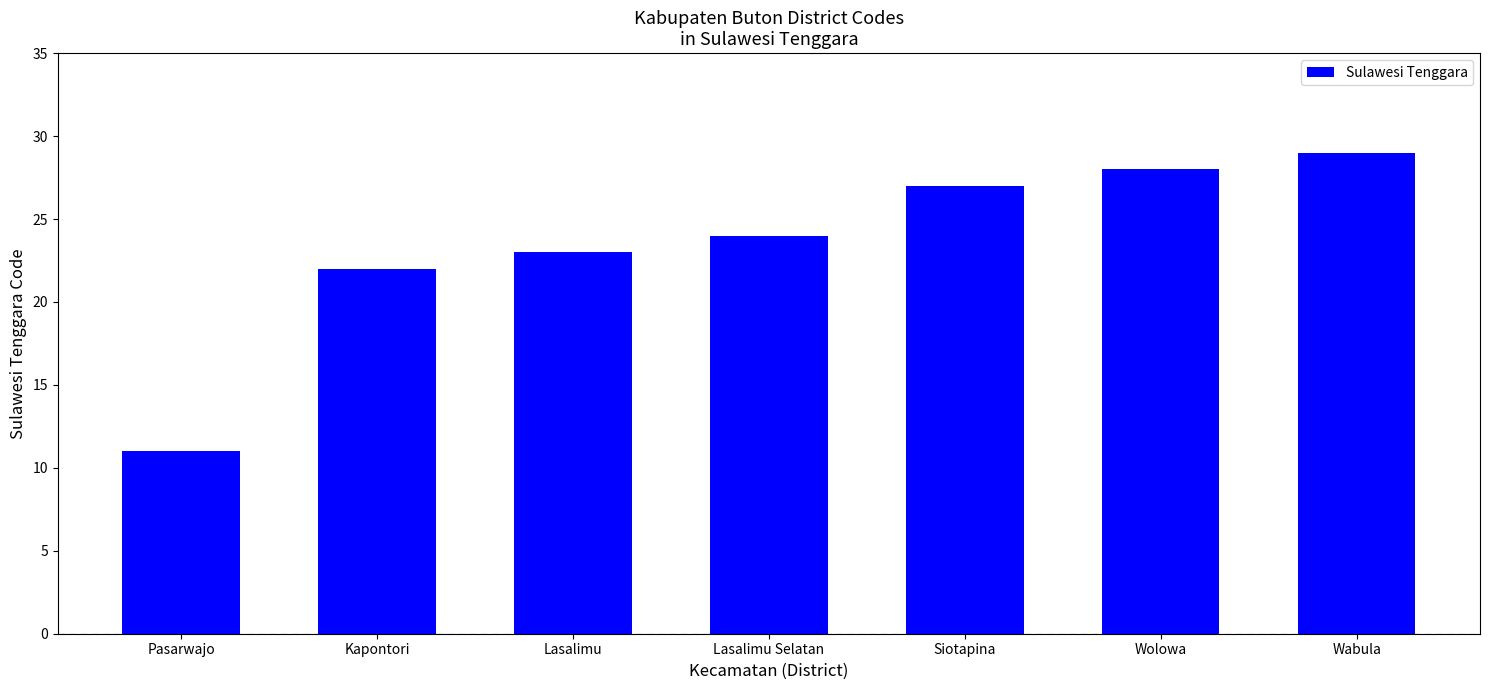

Reading right to left, extract all data points from this chart.

29	28	27	24	23	22	11